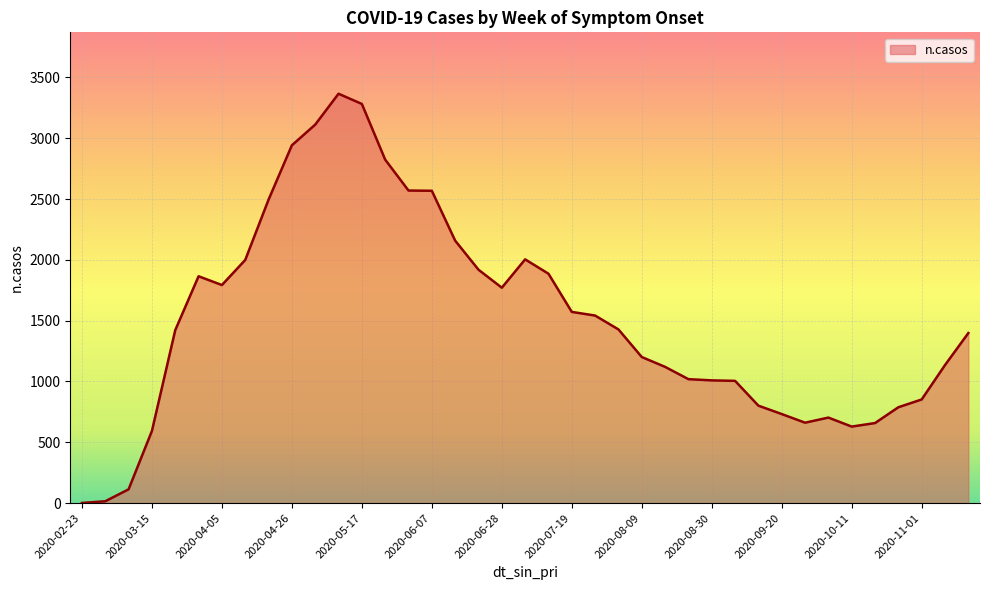

What is the difference between the maximum and minimum values?

3365